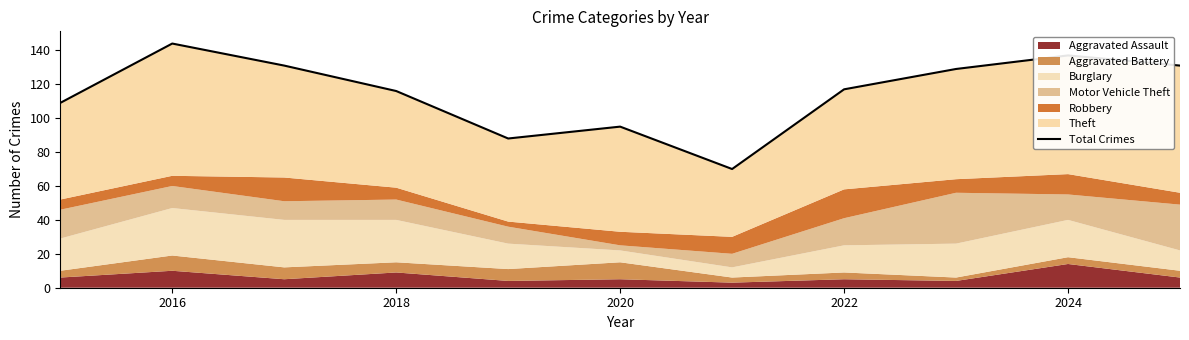

What is the sum of all values?

1267